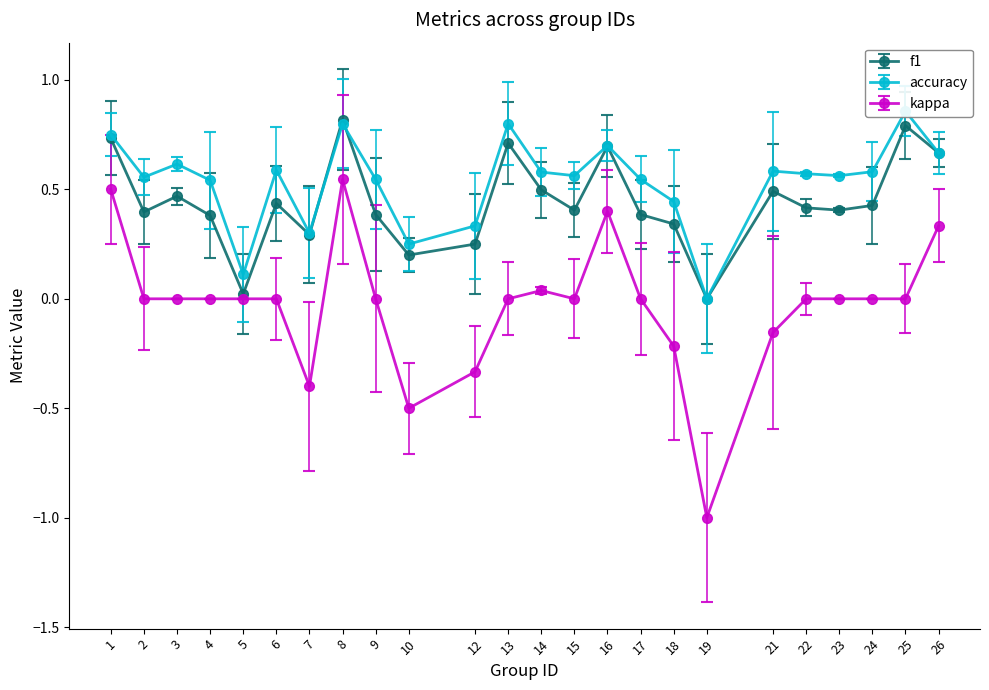

True or false: kappa and accuracy cross at least once.

False